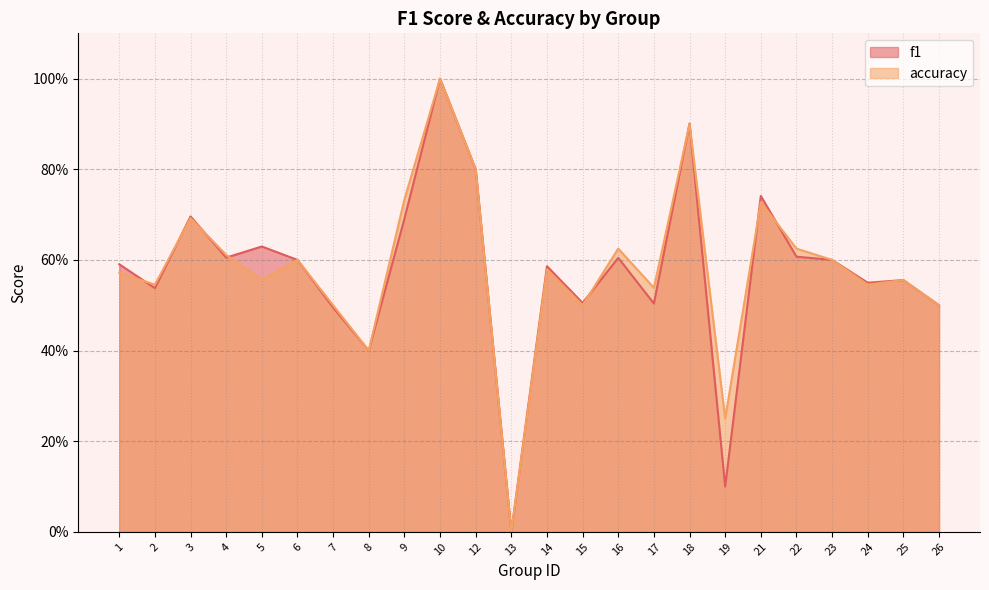

What is the highest value of the f1 series?

1.0